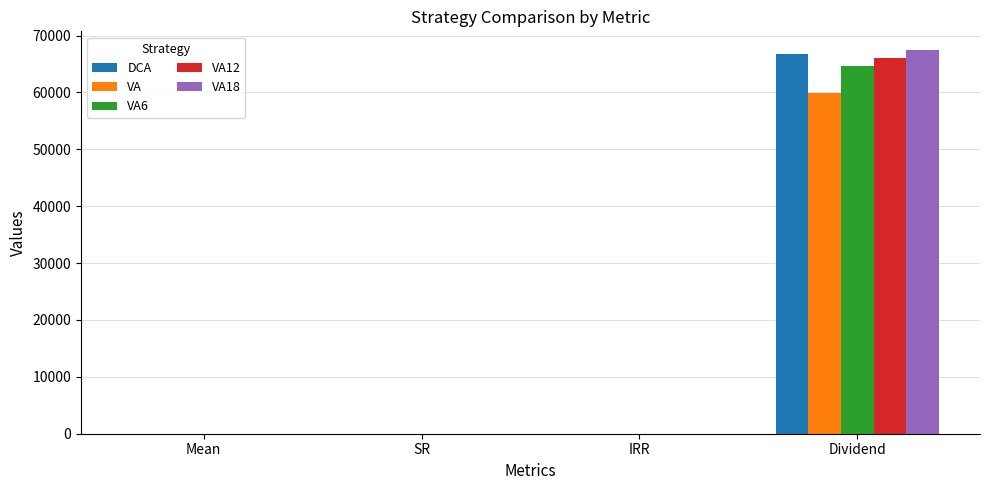

What is the highest value of the VA series?

59995.7